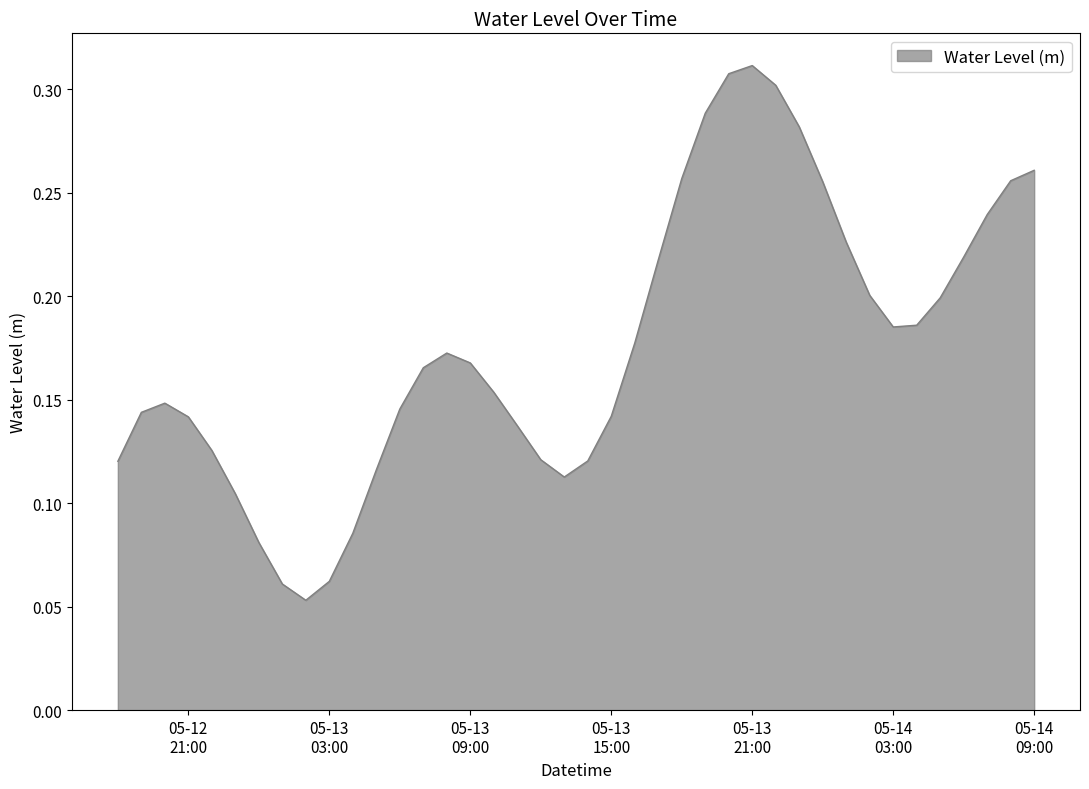

How many lines are shown in the chart?

1